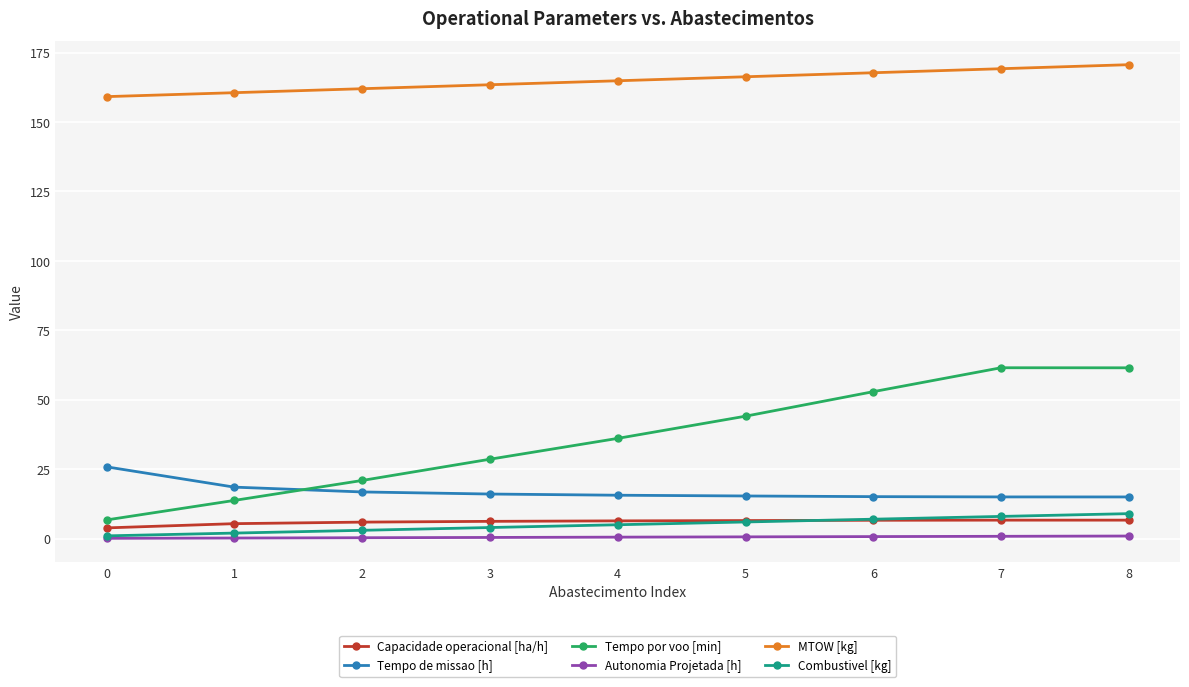

Which series has the widest spread of values?

Tempo por voo [min]